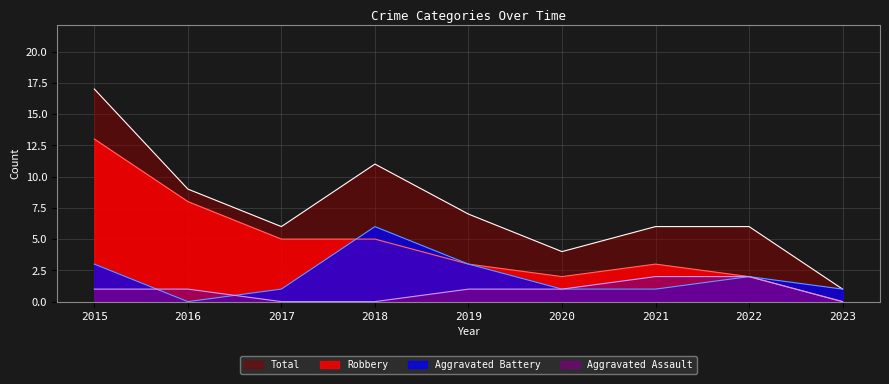

What is the sum of all Aggravated Battery values?

18